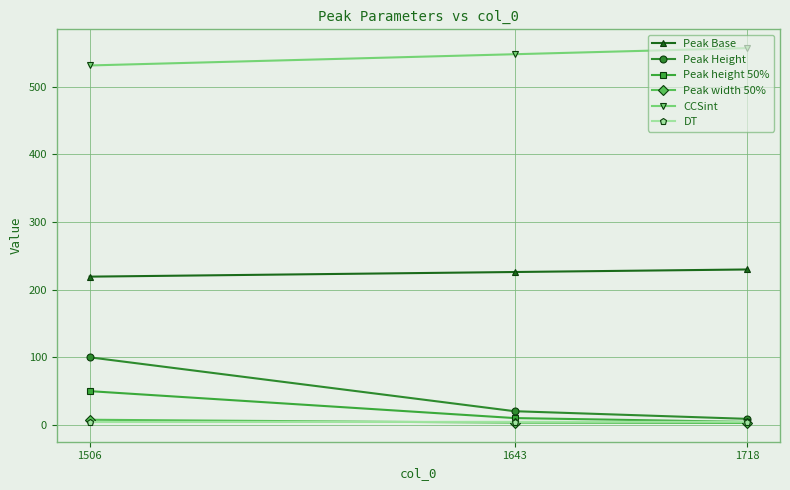

Is the value of Peak width 50% at 1643 greater than the value of Peak Height at 1506?

No